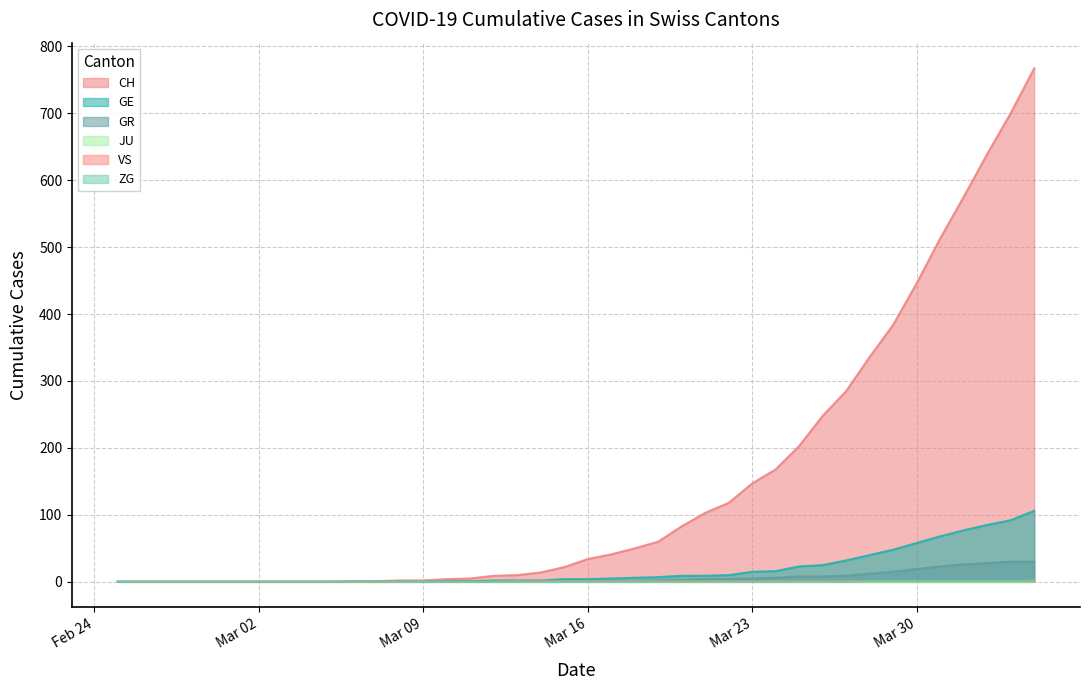

What is the greatest value displayed?

767